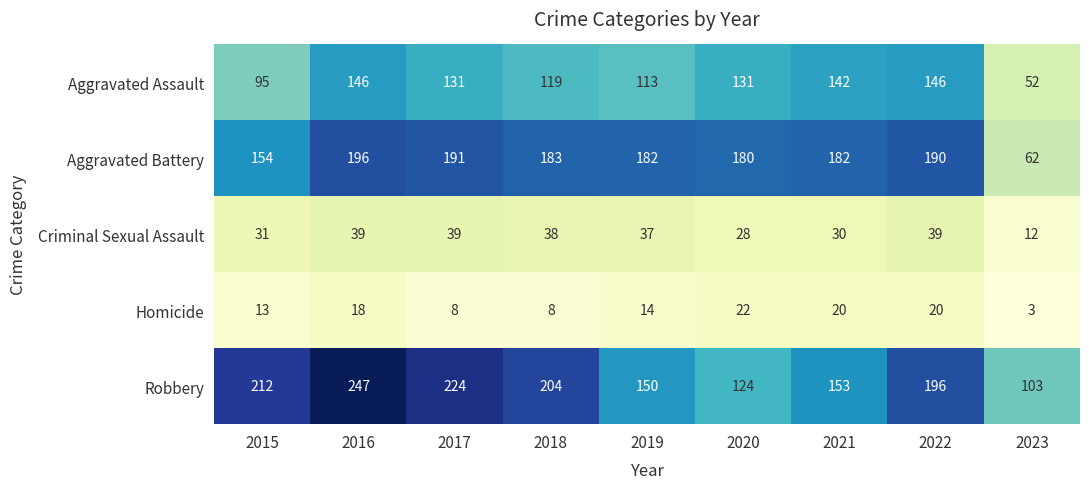

The Robbery series shows 124 at 2020. True or false?

True